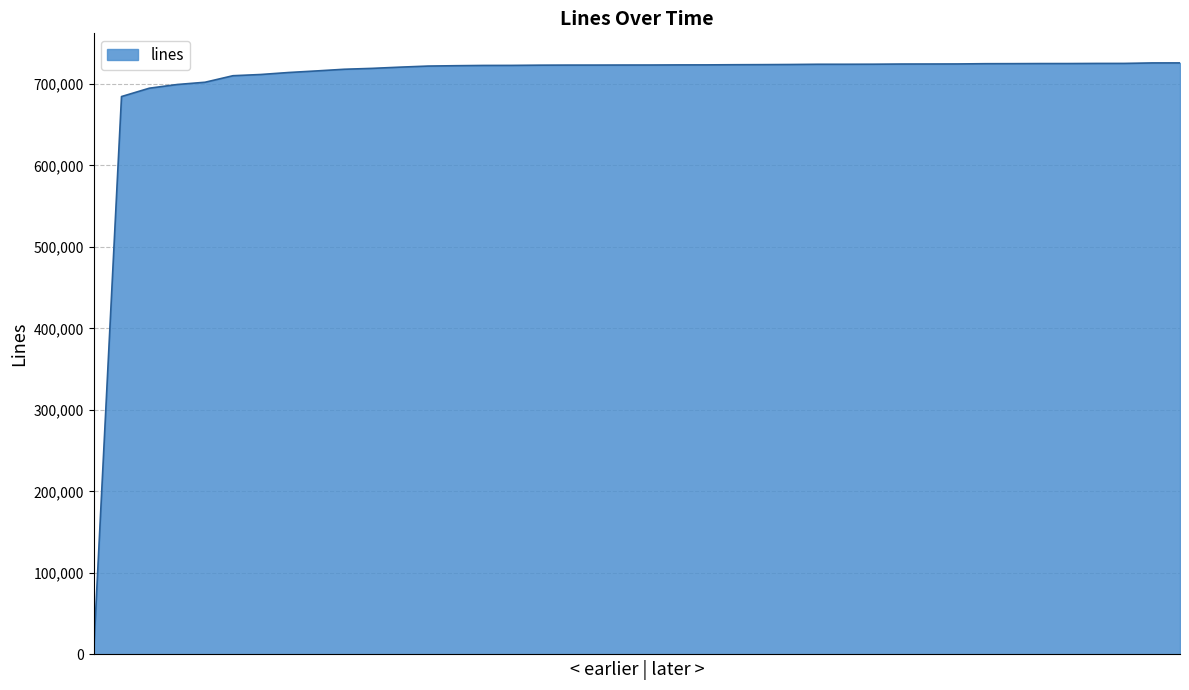

What is the greatest value displayed?

725779